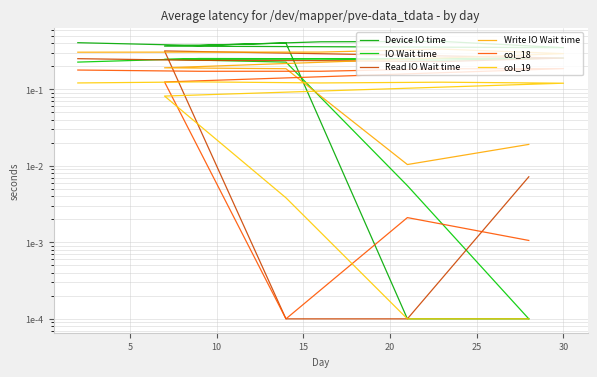

Rank the series at 30 from lowest to highest value.

Read IO Wait time, col_18, col_19, Write IO Wait time, IO Wait time, Device IO time